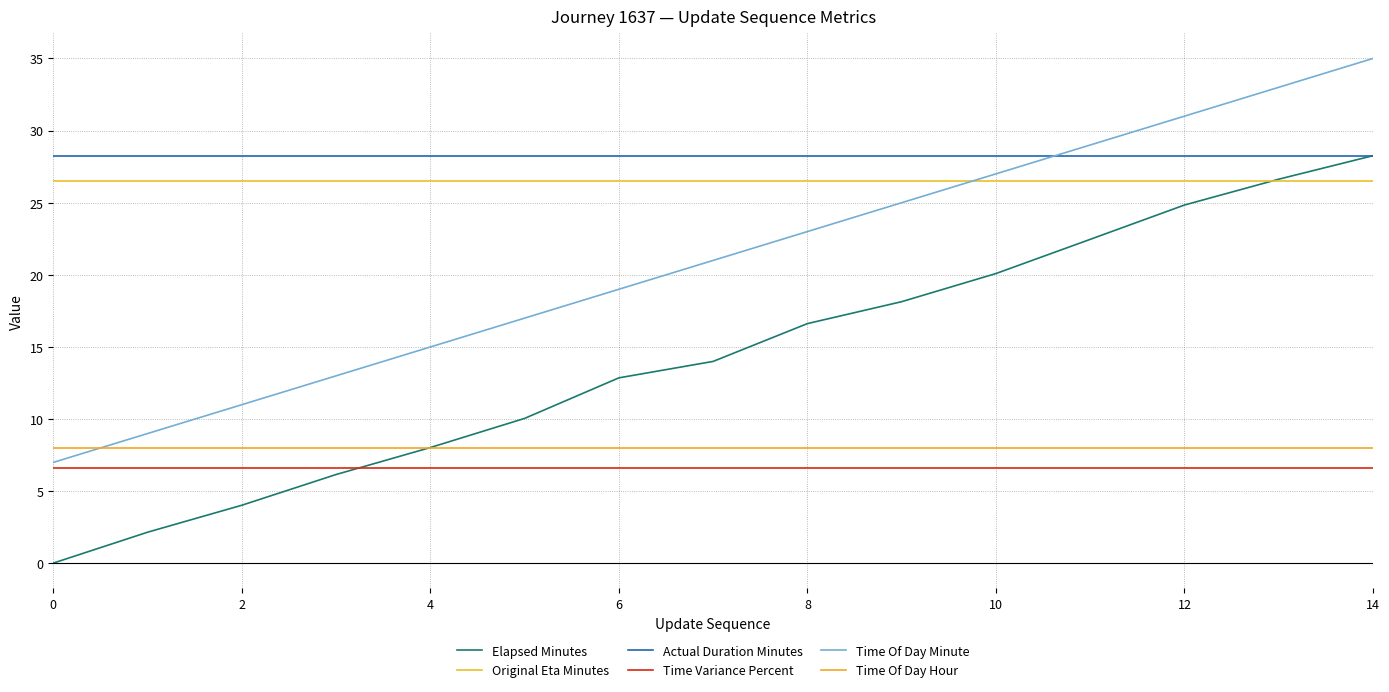

What is the value of the Time Variance Percent point at the 10th from the left?

6.6